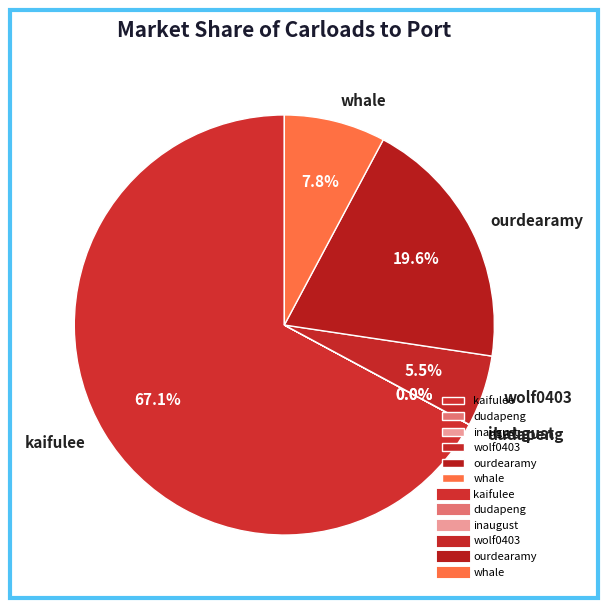

What is the largest slice in the pie chart?

kaifulee